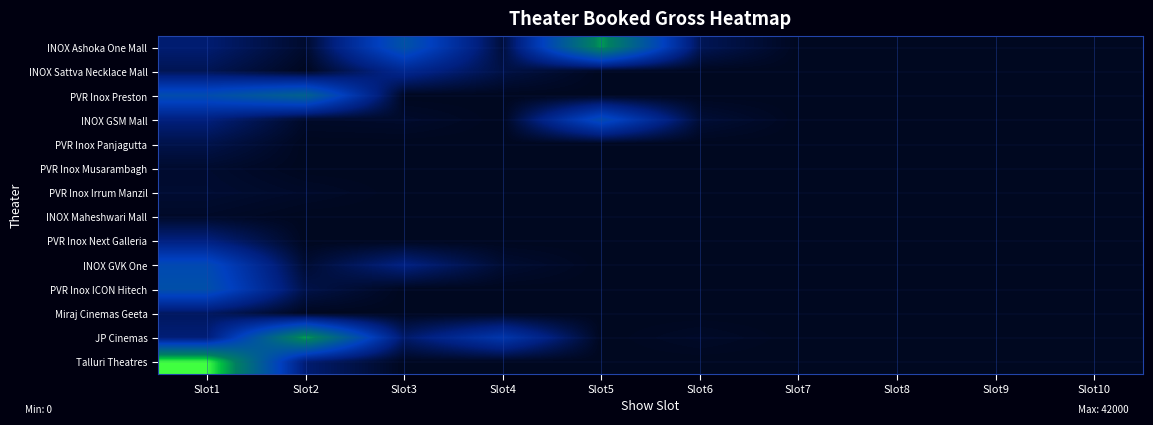

Reading left to right, list all the values displayed in this chart.

INOX Ashoka One Mall: Slot1=5400	Slot2=900	Slot3=19400	Slot4=1800	Slot5=33600	Slot6=3600	Slot7=0	Slot8=0	Slot9=0	Slot10=0
INOX Sattva Necklace Mall: Slot1=3400	Slot2=0	Slot3=8200	Slot4=2400	Slot5=0	Slot6=0	Slot7=0	Slot8=0	Slot9=0	Slot10=0
PVR Inox Preston: Slot1=18000	Slot2=23800	Slot3=0	Slot4=0	Slot5=0	Slot6=0	Slot7=0	Slot8=0	Slot9=0	Slot10=0
INOX GSM Mall: Slot1=6200	Slot2=600	Slot3=800	Slot4=0	Slot5=17600	Slot6=1500	Slot7=0	Slot8=0	Slot9=0	Slot10=0
PVR Inox Panjagutta: Slot1=2800	Slot2=0	Slot3=0	Slot4=0	Slot5=0	Slot6=0	Slot7=0	Slot8=0	Slot9=0	Slot10=0
PVR Inox Musarambagh: Slot1=1000	Slot2=0	Slot3=0	Slot4=0	Slot5=0	Slot6=0	Slot7=0	Slot8=0	Slot9=0	Slot10=0
PVR Inox Irrum Manzil: Slot1=1200	Slot2=600	Slot3=0	Slot4=0	Slot5=0	Slot6=0	Slot7=0	Slot8=0	Slot9=0	Slot10=0
INOX Maheshwari Mall: Slot1=600	Slot2=0	Slot3=0	Slot4=0	Slot5=0	Slot6=0	Slot7=0	Slot8=0	Slot9=0	Slot10=0
PVR Inox Next Galleria: Slot1=6400	Slot2=0	Slot3=0	Slot4=0	Slot5=0	Slot6=0	Slot7=0	Slot8=0	Slot9=0	Slot10=0
INOX GVK One: Slot1=17200	Slot2=1200	Slot3=6600	Slot4=1200	Slot5=0	Slot6=0	Slot7=0	Slot8=0	Slot9=0	Slot10=0
PVR Inox ICON Hitech: Slot1=18800	Slot2=2700	Slot3=0	Slot4=0	Slot5=0	Slot6=0	Slot7=0	Slot8=0	Slot9=0	Slot10=0
Miraj Cinemas Geeta: Slot1=4200	Slot2=0	Slot3=0	Slot4=0	Slot5=0	Slot6=0	Slot7=0	Slot8=0	Slot9=0	Slot10=0
JP Cinemas: Slot1=5750	Slot2=34600	Slot3=4750	Slot4=12200	Slot5=0	Slot6=600	Slot7=0	Slot8=0	Slot9=0	Slot10=0
Talluri Theatres: Slot1=42000	Slot2=5325	Slot3=0	Slot4=0	Slot5=0	Slot6=0	Slot7=0	Slot8=0	Slot9=0	Slot10=0